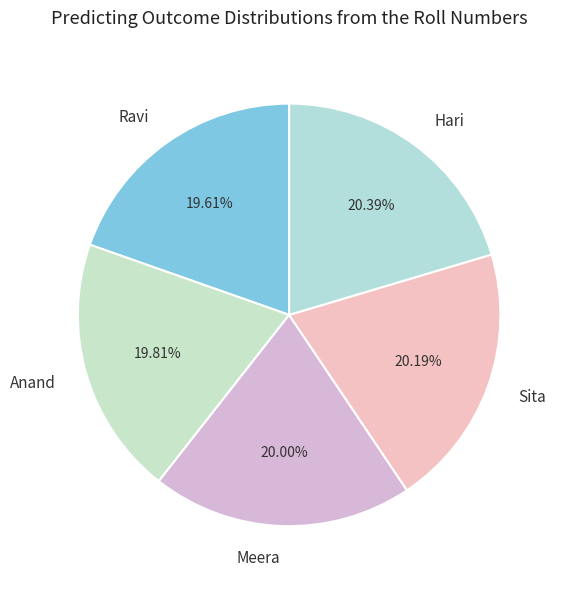

Is Meera the majority of the pie?

No